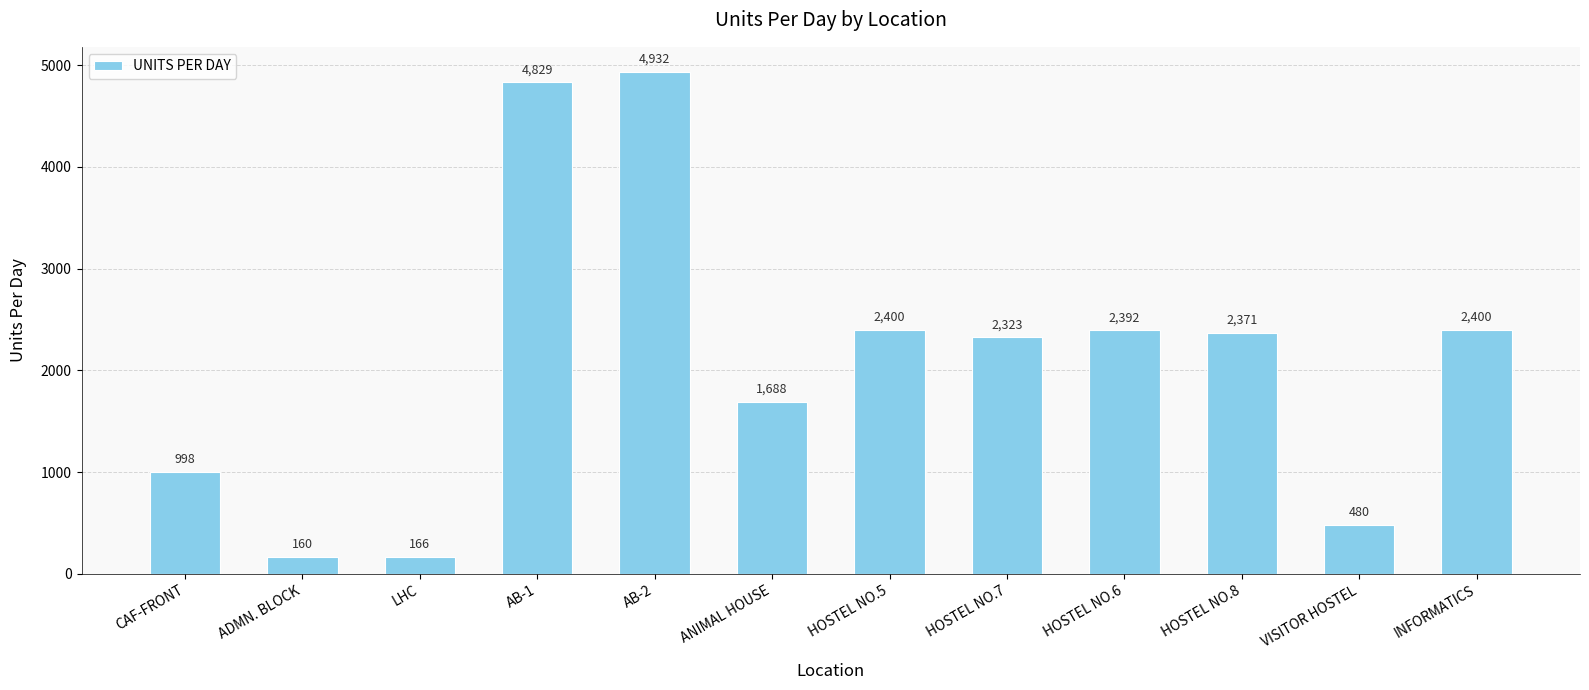

Reading left to right, what are all the values shown in this chart?

CAF-FRONT=998	ADMN. BLOCK=160	LHC=166	AB-1=4829	AB-2=4932	ANIMAL HOUSE=1688	HOSTEL NO.5=2400	HOSTEL NO.7=2323	HOSTEL NO.6=2392	HOSTEL NO.8=2371	VISITOR HOSTEL=480	INFORMATICS=2400